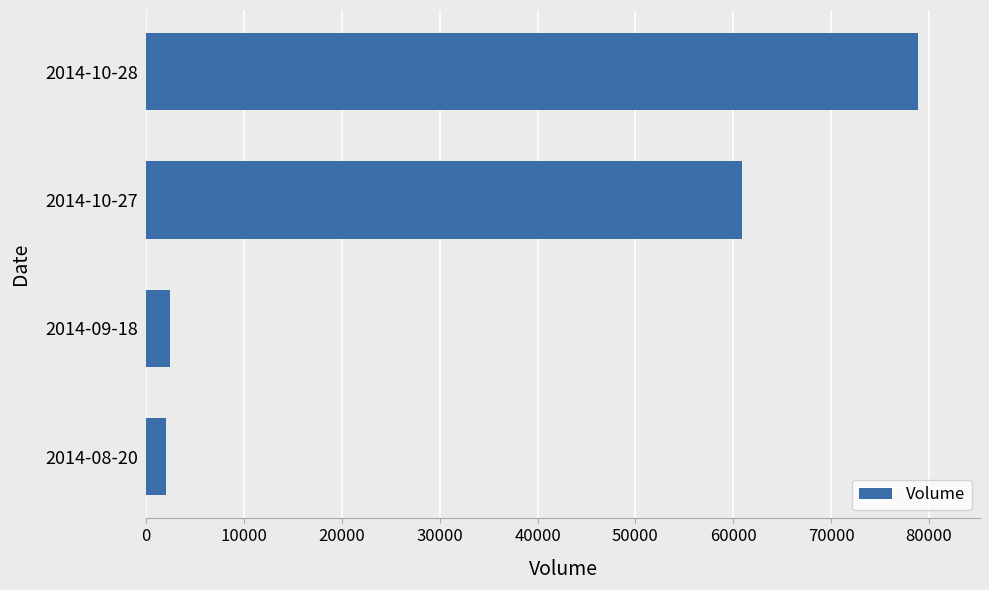

What is the average value?

36050